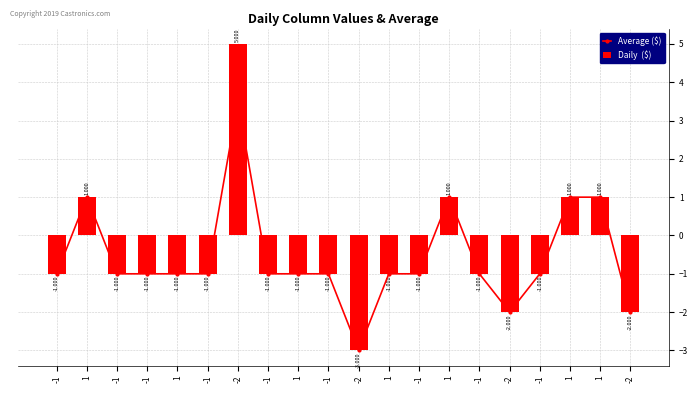

What is the maximum value shown in the chart?

5.0